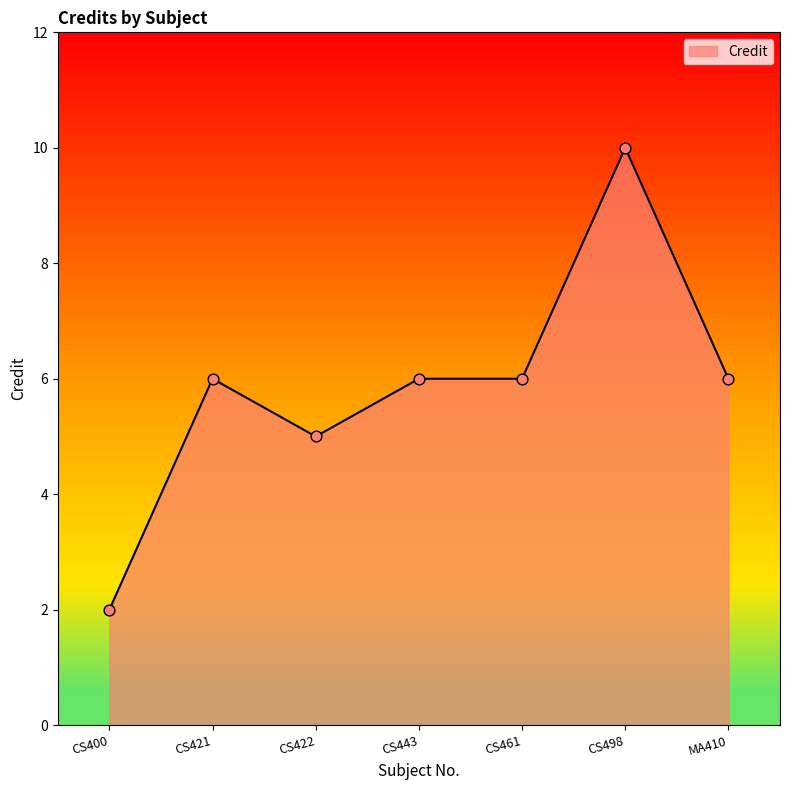

Approximately how many times larger is the value at CS422 compared to CS461?

0.8